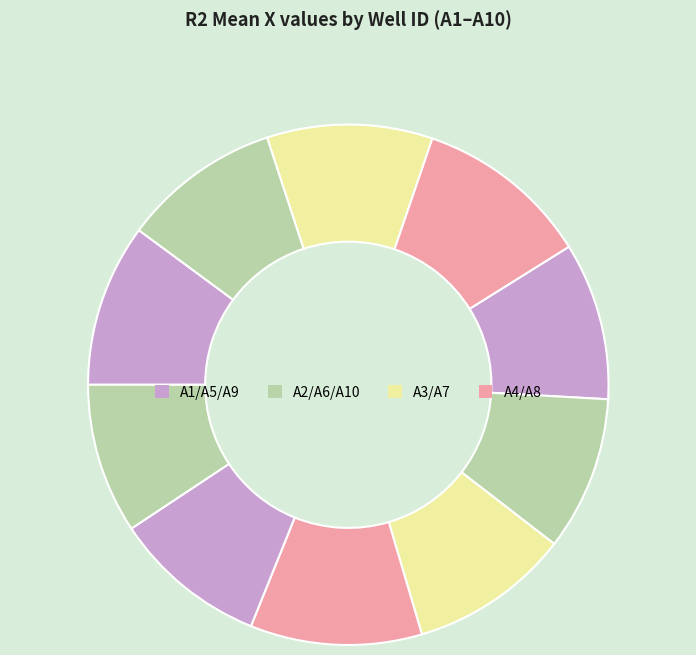

How many slices are in this pie chart?

10